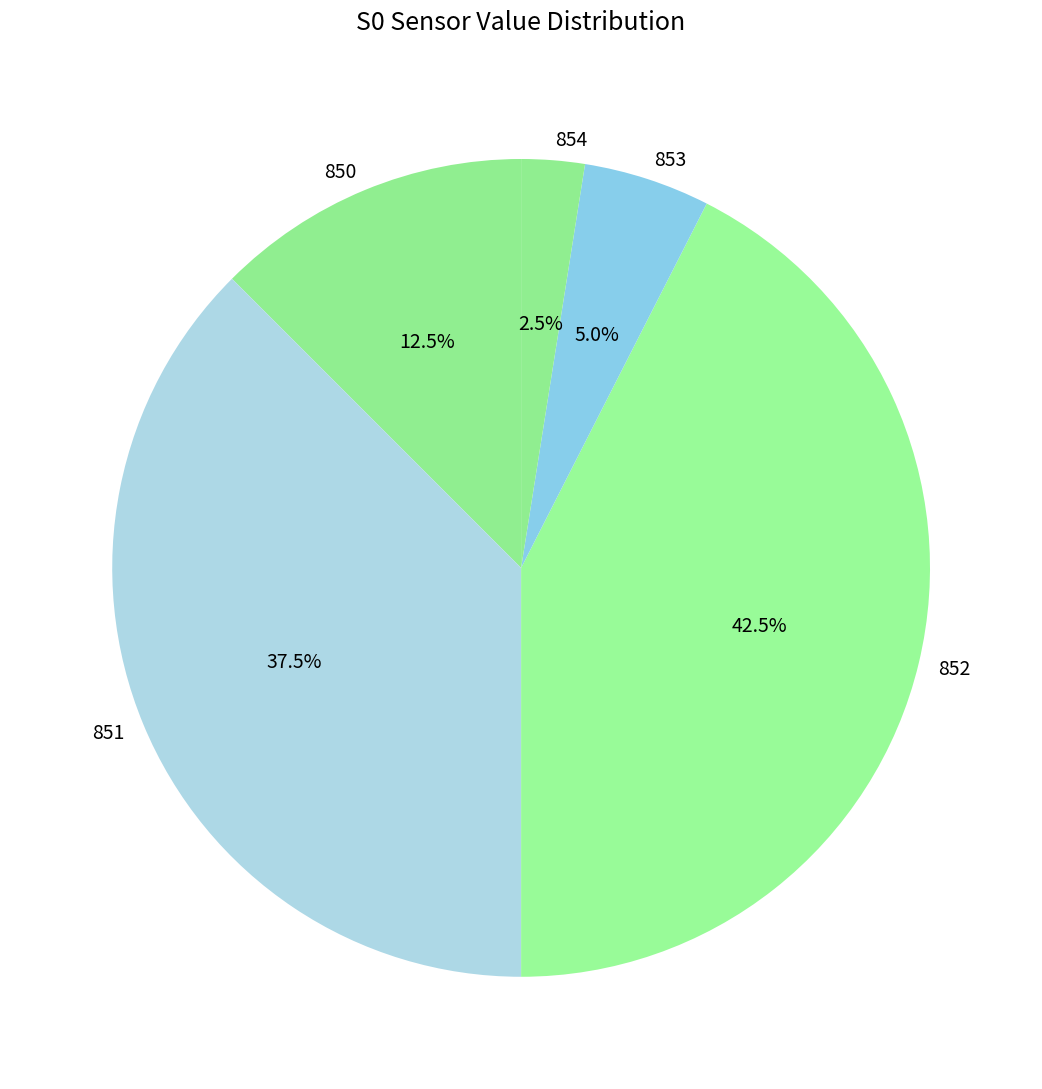

Rank the categories by value from highest to lowest.

852, 851, 850, 853, 854